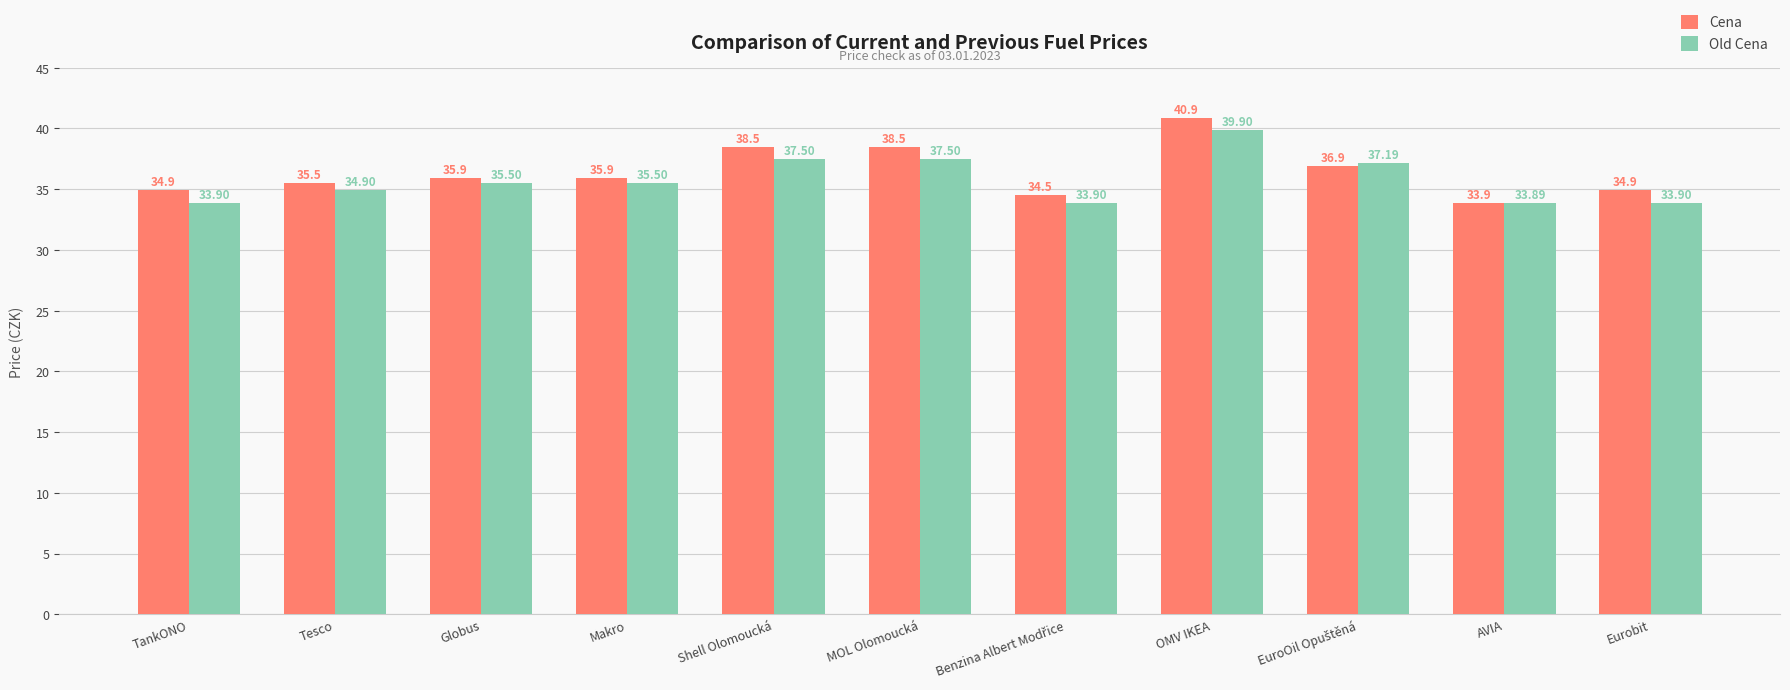

Is it true that Cena equals 13.9 at Eurobit?

False